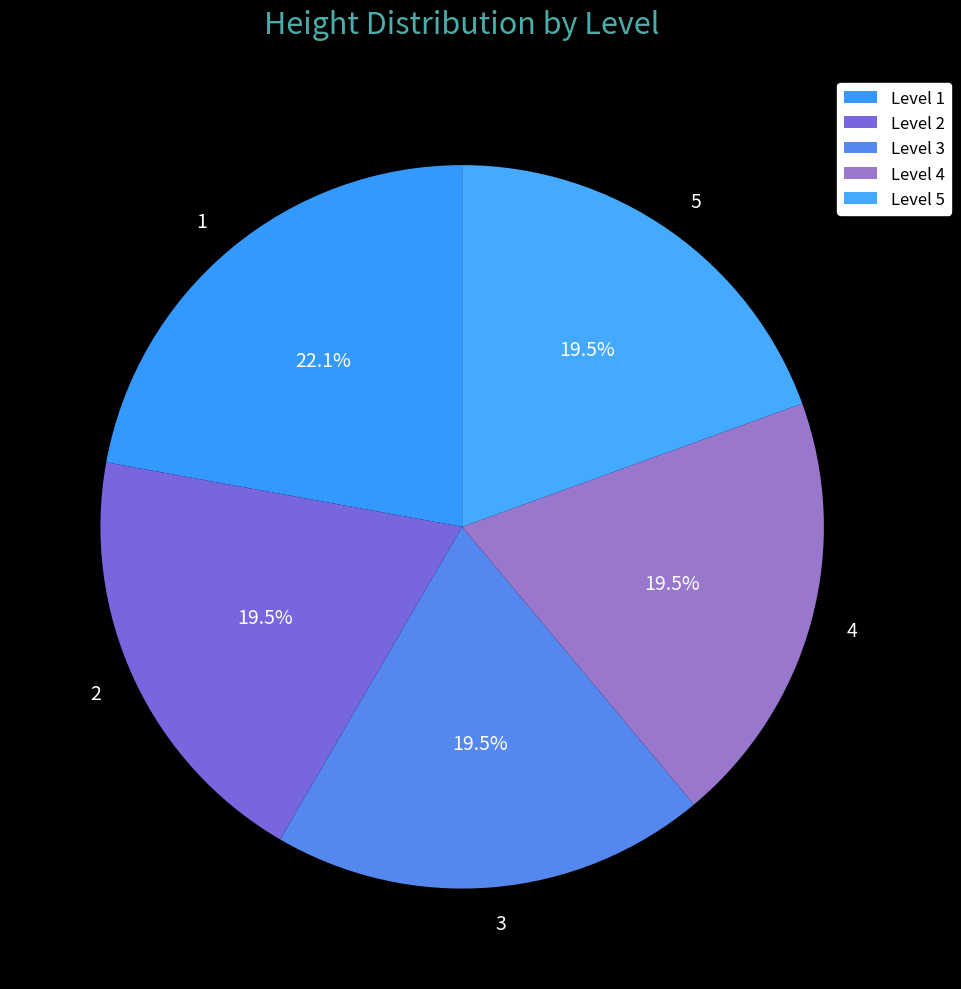

What is the ratio of the value at 5 to the value at 3?

1.0